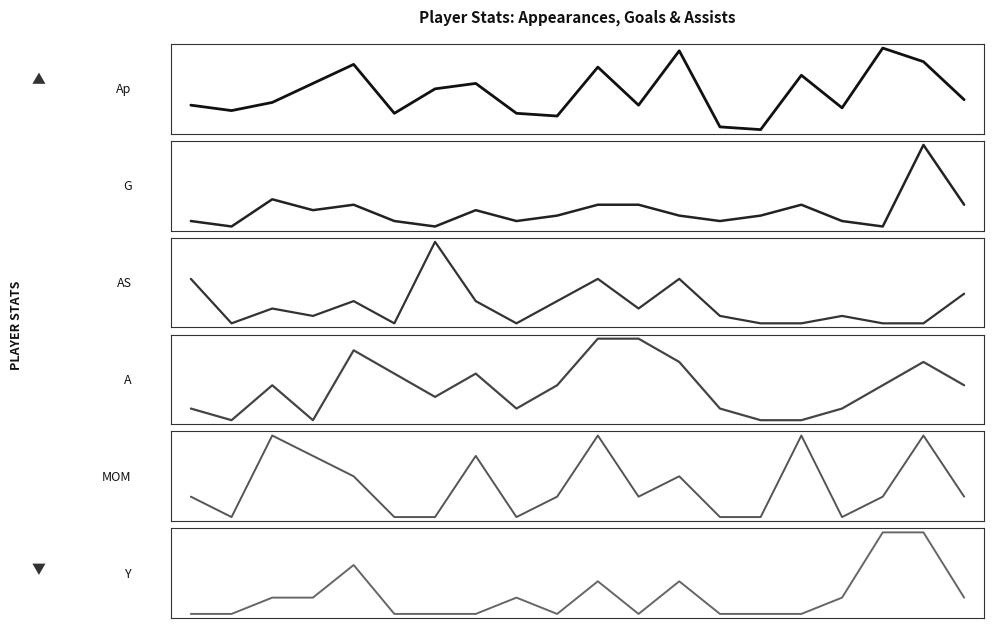

Where is A nearest to the value 3?

2